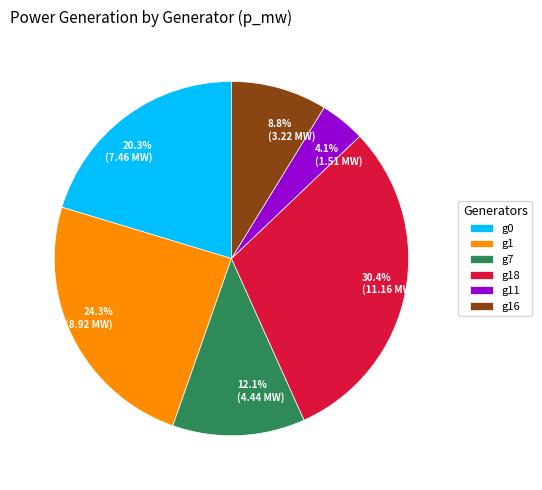

To the nearest percent, what portion does g0 represent?

20%